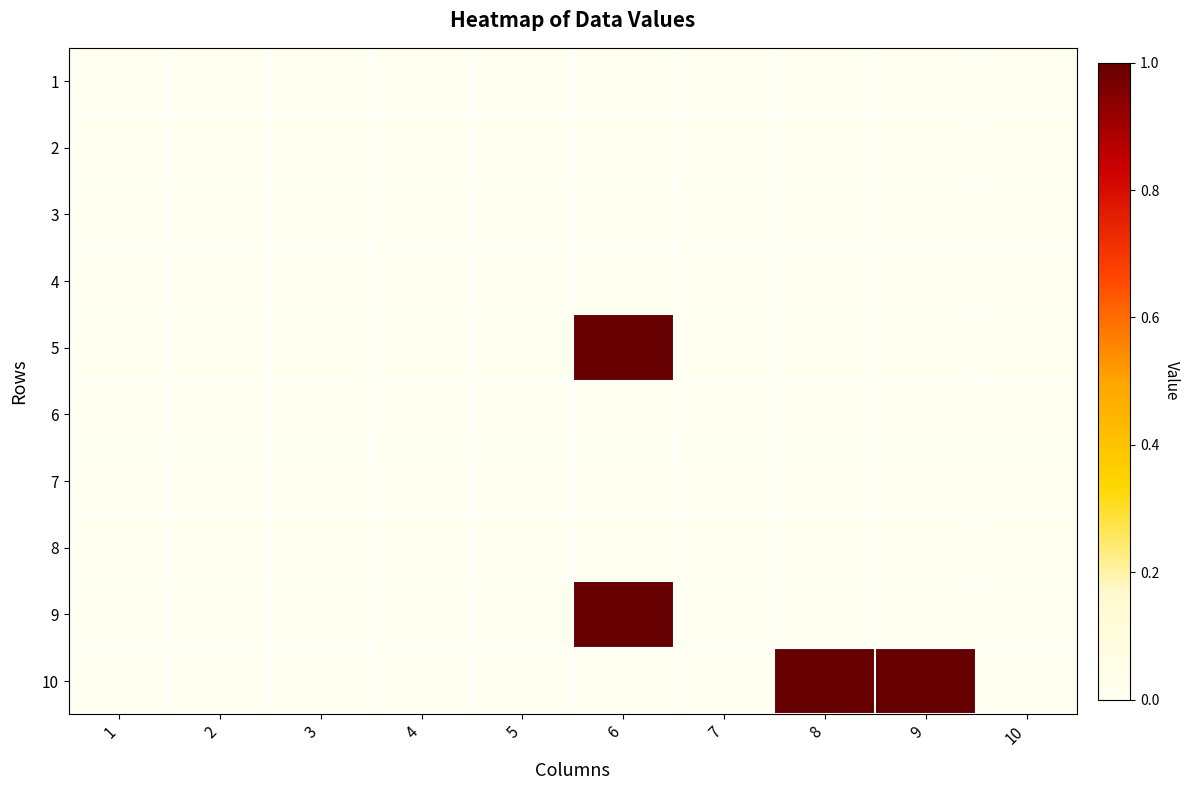

Reading left to right, what are all the values shown in this chart?

1: 1=0	2=0	3=0	4=0	5=0	6=0	7=0	8=0	9=0	10=0
2: 1=0	2=0	3=0	4=0	5=0	6=0	7=0	8=0	9=0	10=0
3: 1=0	2=0	3=0	4=0	5=0	6=0	7=0	8=0	9=0	10=0
4: 1=0	2=0	3=0	4=0	5=0	6=0	7=0	8=0	9=0	10=0
5: 1=0	2=0	3=0	4=0	5=0	6=1	7=0	8=0	9=0	10=0
6: 1=0	2=0	3=0	4=0	5=0	6=0	7=0	8=0	9=0	10=0
7: 1=0	2=0	3=0	4=0	5=0	6=0	7=0	8=0	9=0	10=0
8: 1=0	2=0	3=0	4=0	5=0	6=0	7=0	8=0	9=0	10=0
9: 1=0	2=0	3=0	4=0	5=0	6=1	7=0	8=0	9=0	10=0
10: 1=0	2=0	3=0	4=0	5=0	6=0	7=0	8=1	9=1	10=0